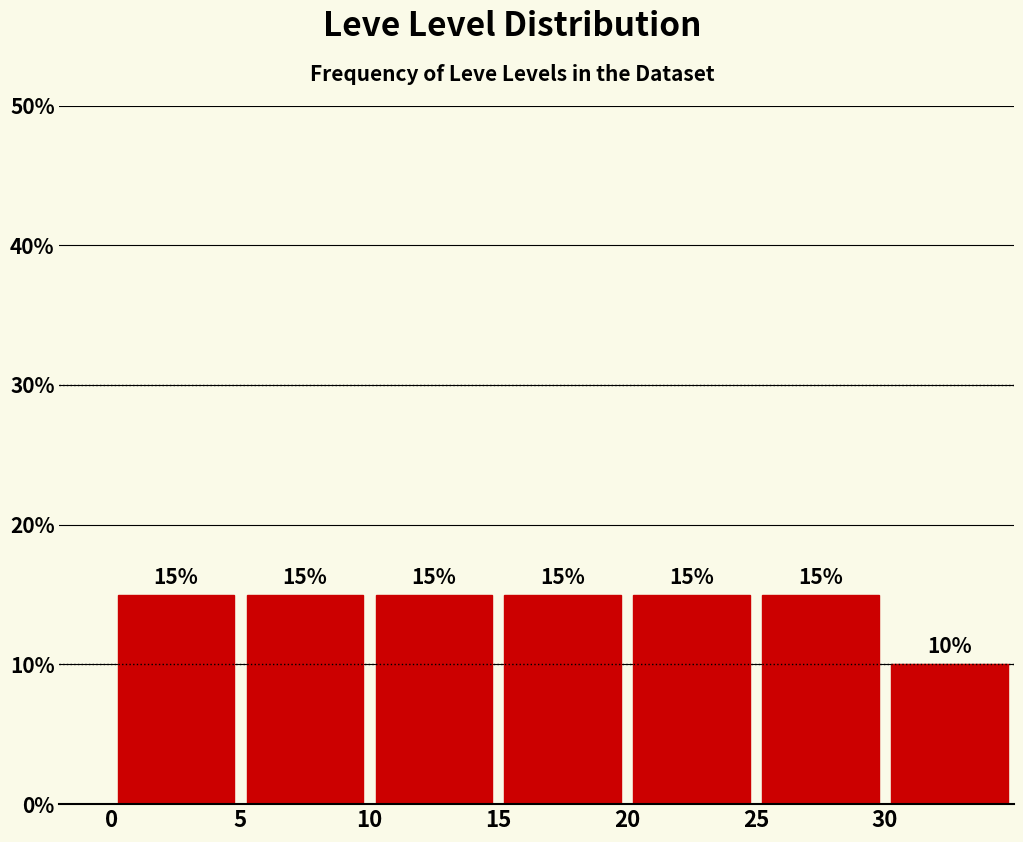

What is the height of the bar covering 25 to 30 on the x-axis?

15